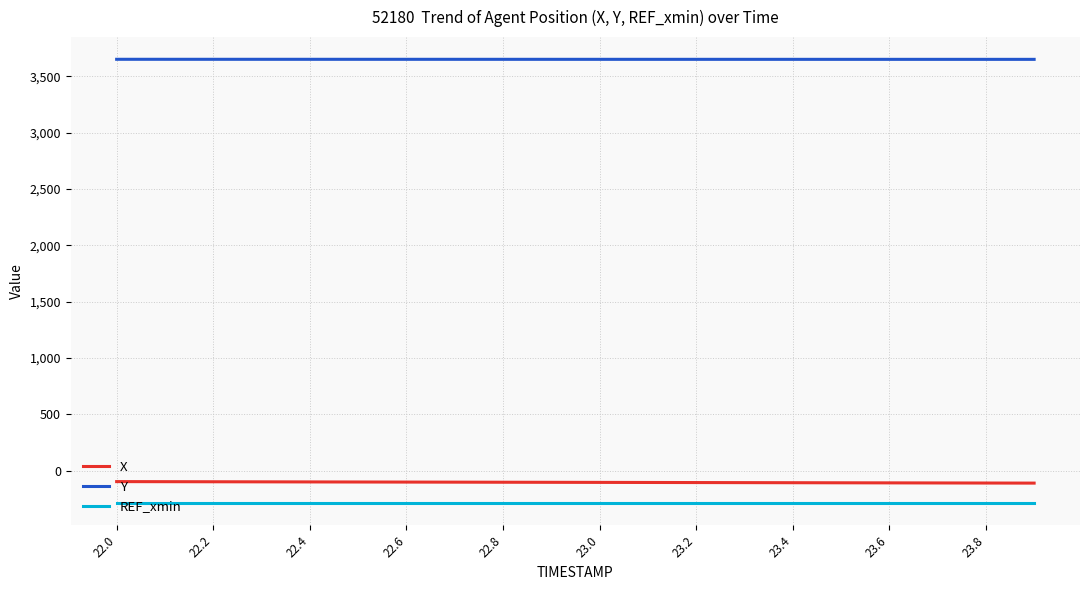

Which series has the largest total across all categories?

Y